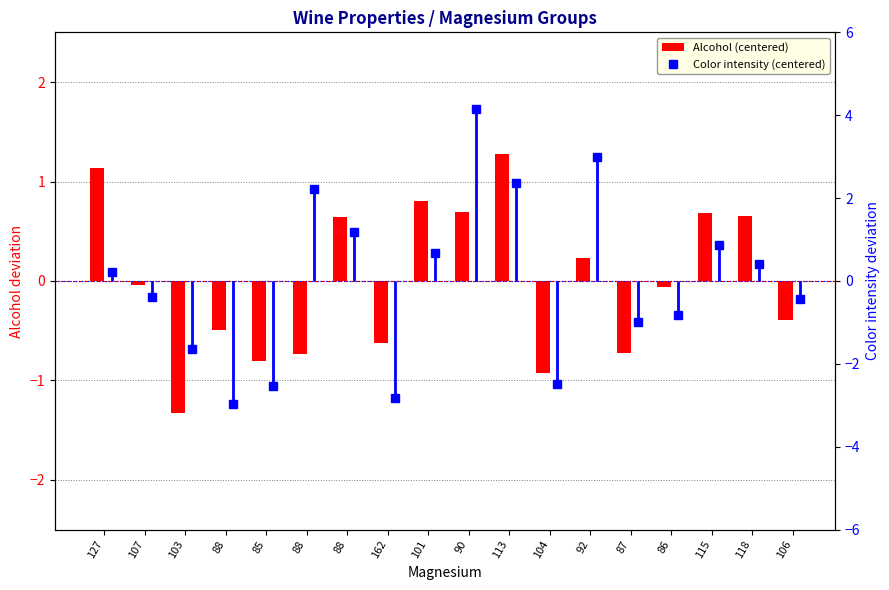

Which series has the largest total across all categories?

Color intensity (centered)